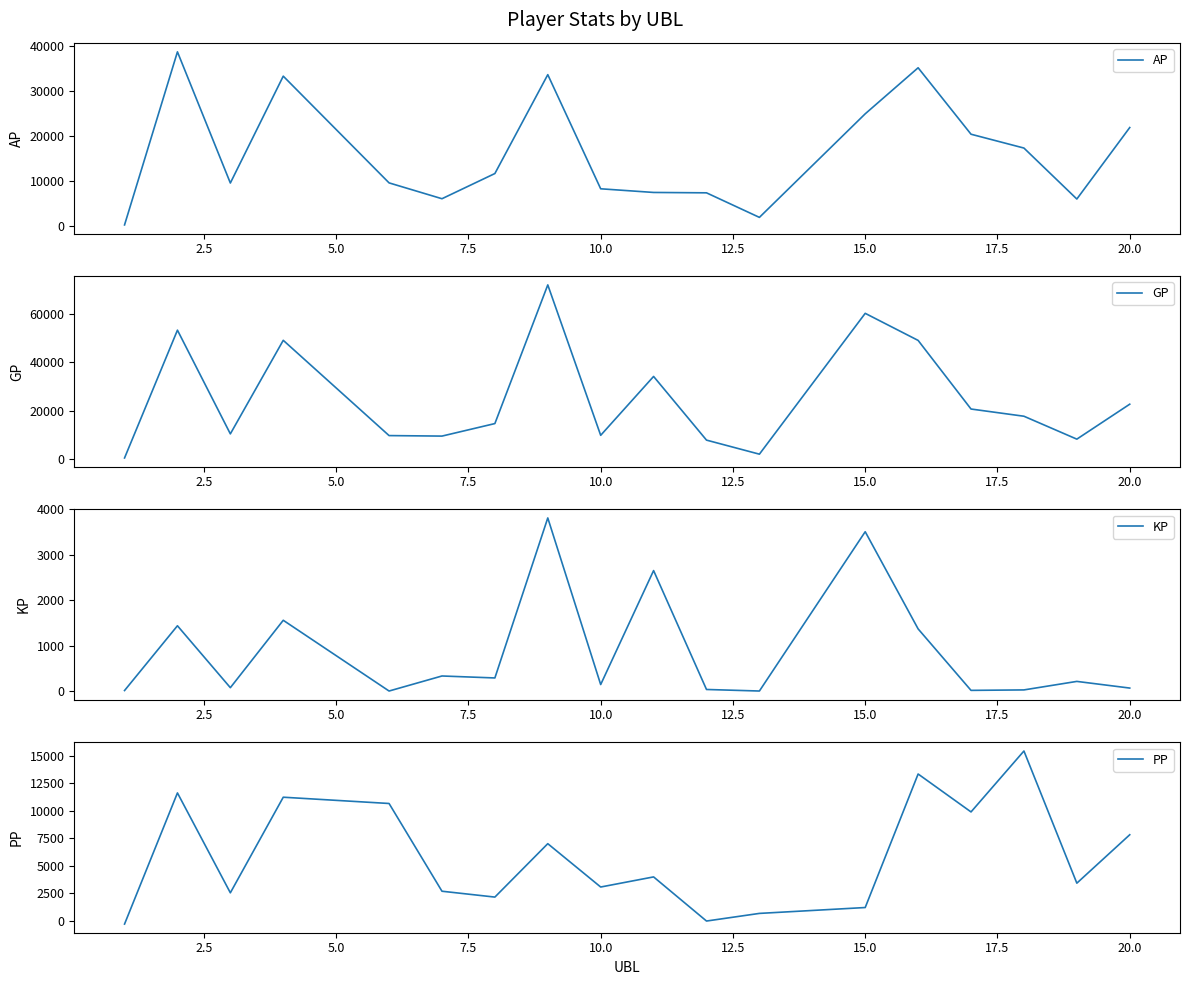

The value of KP at 20.0 is 65.0. True or false?

True